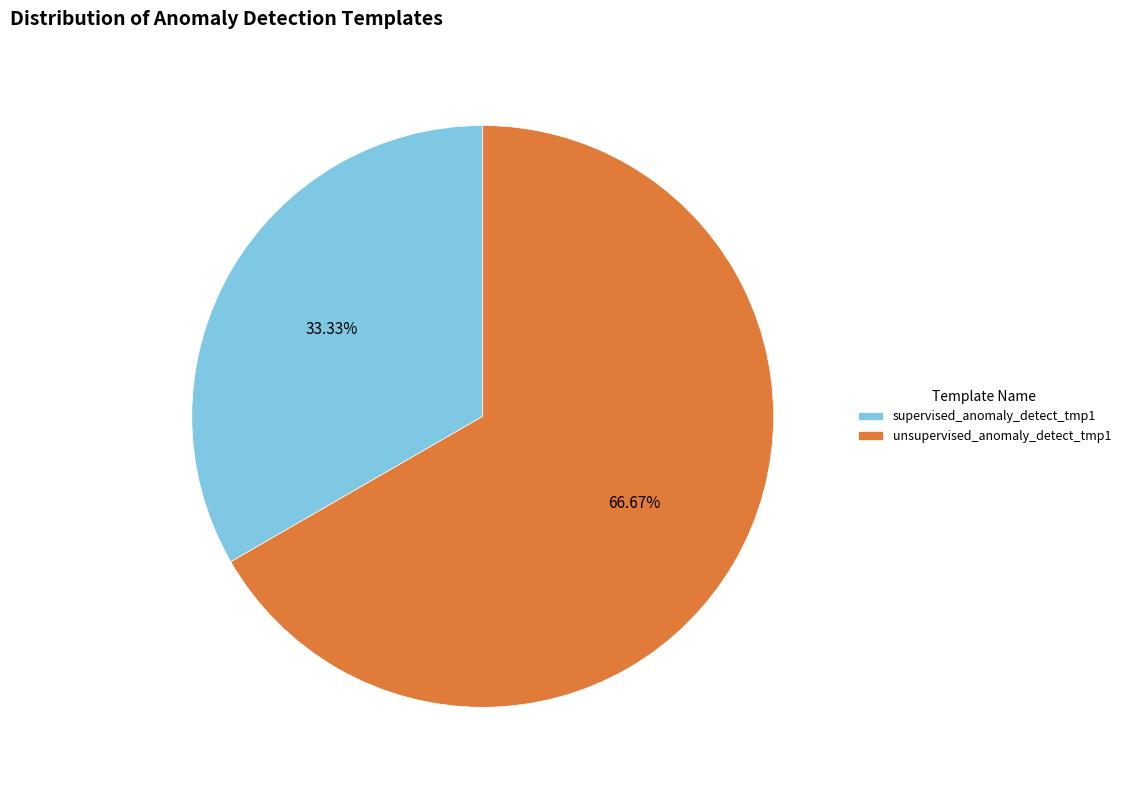

Count the number of slices in the pie.

2